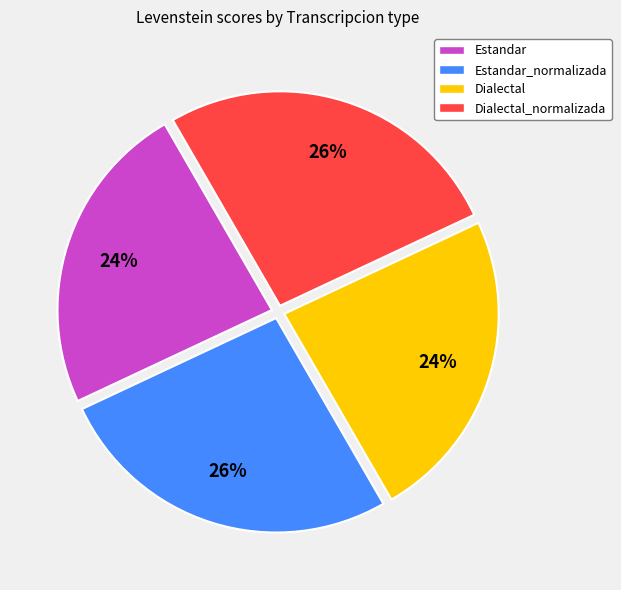

How many slices are in this pie chart?

4